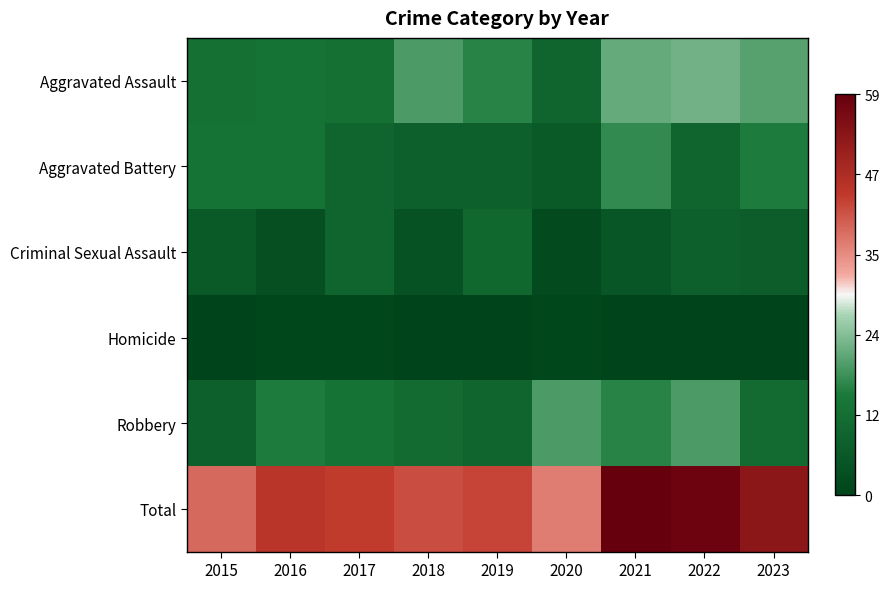

Between 2023 and 2020, which is larger?

2023